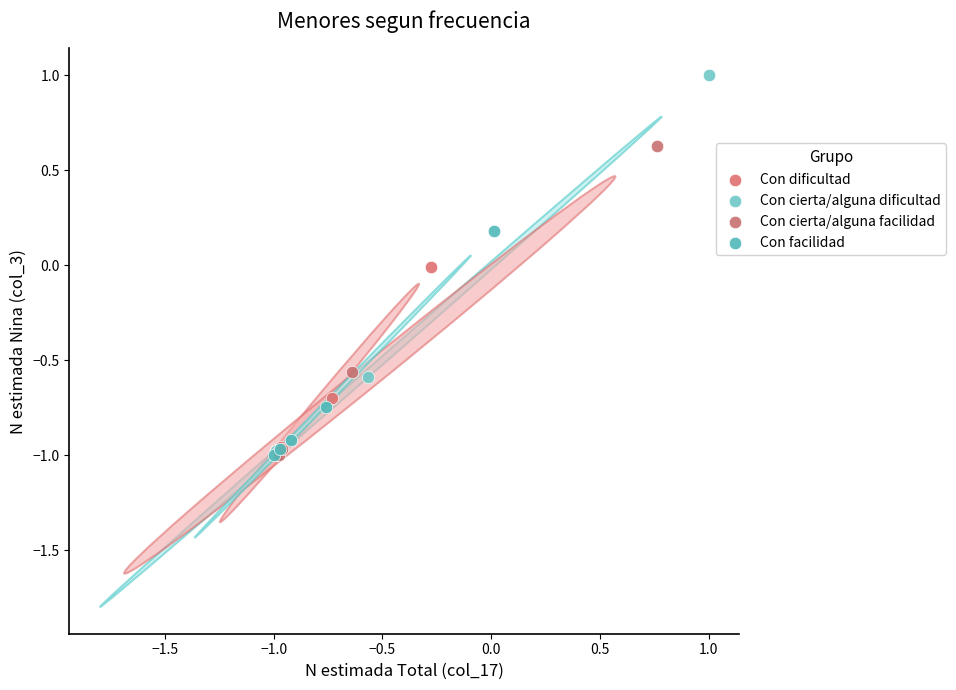

Which series has the largest Y range (max minus min)?

Con cierta/alguna dificultad